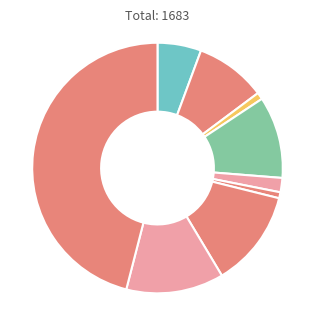

Which category has the biggest portion of the pie?

Theft